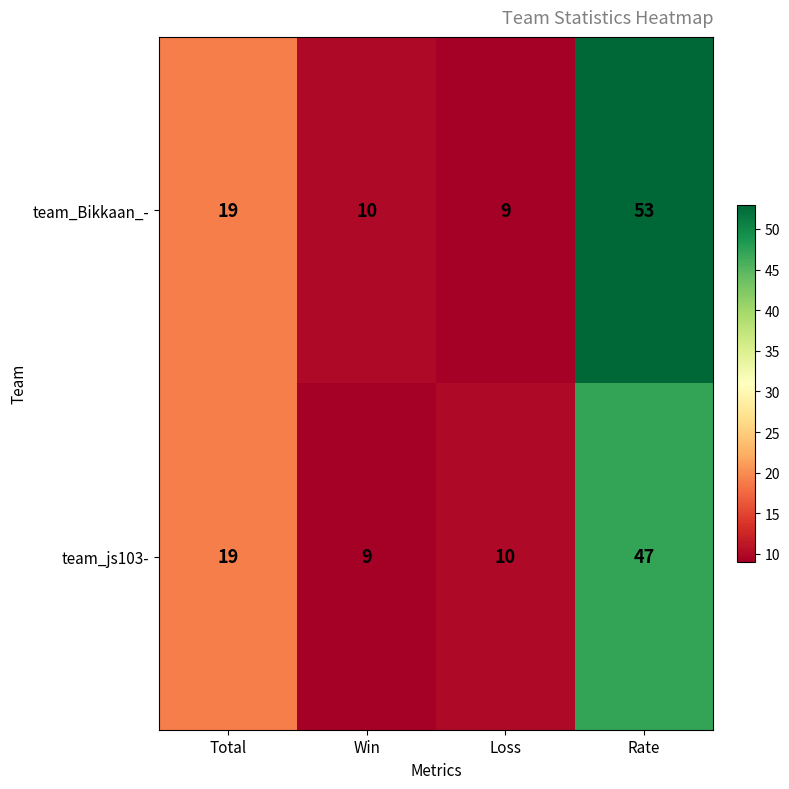

At which label is team_Bikkaan_- closest to 31?

Total